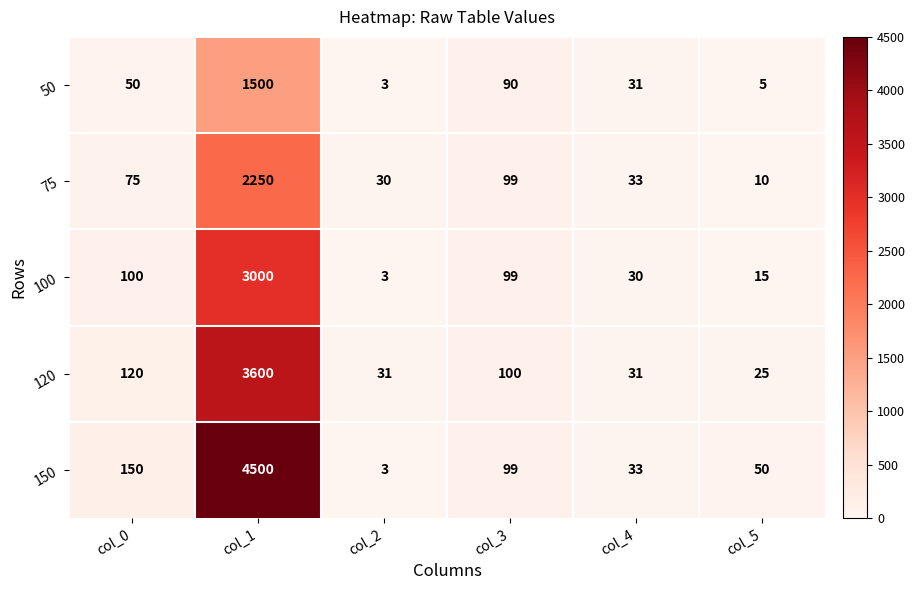

True or false: 75 has a value of 2250 at col_1.

True